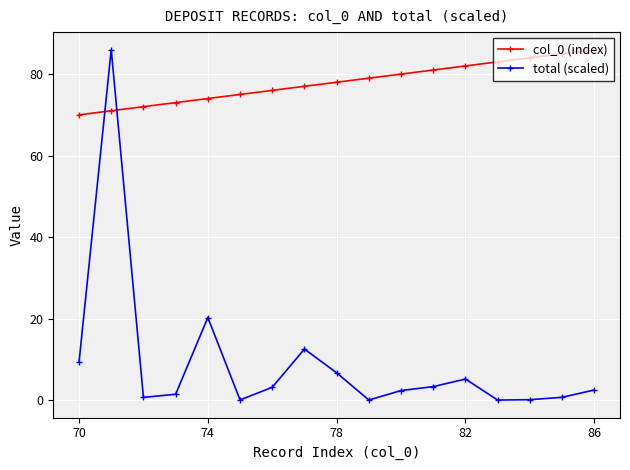

At how many categories does at least one series exceed 37?

17